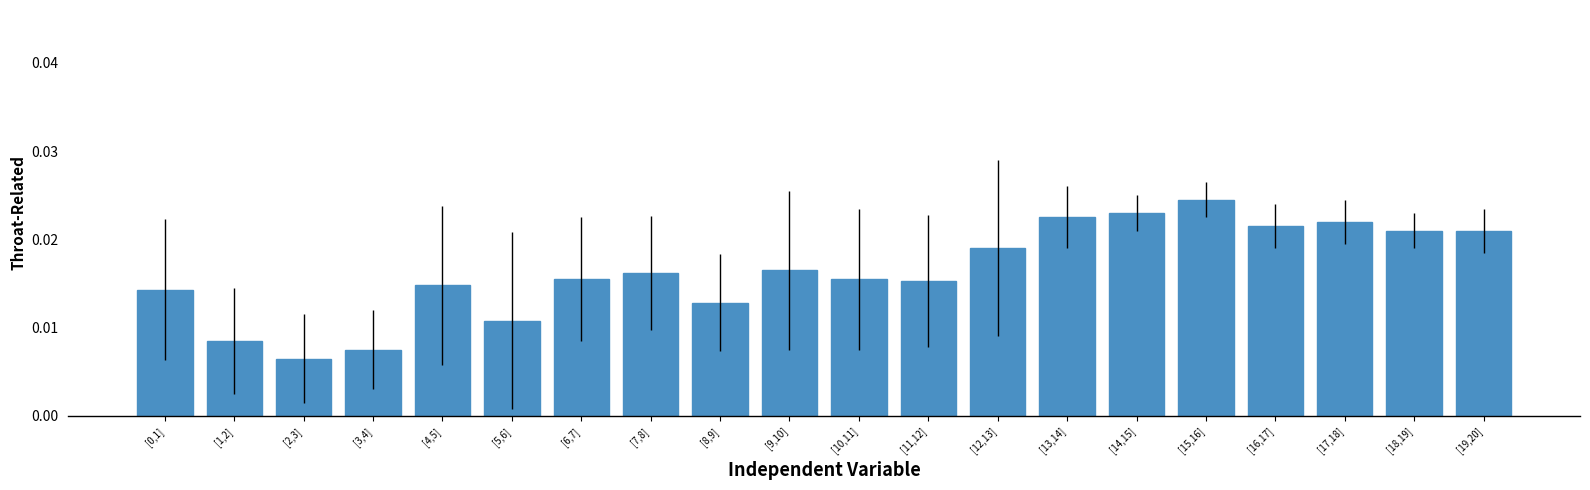

Which has a higher value, [11,12] or [3,4]?

[11,12]